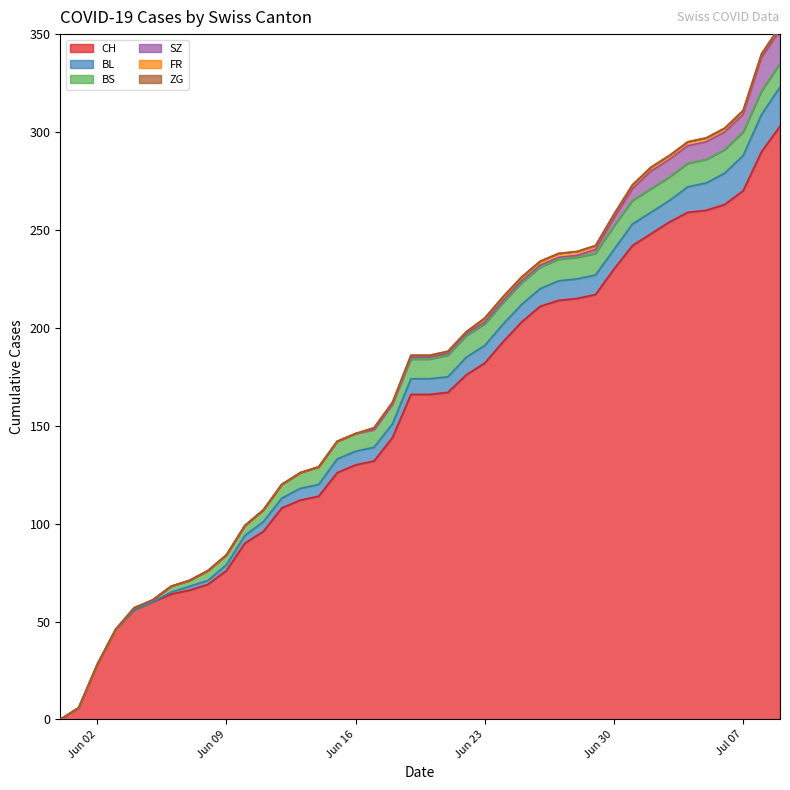

What value does the BL series have at 2020-06-15?

7